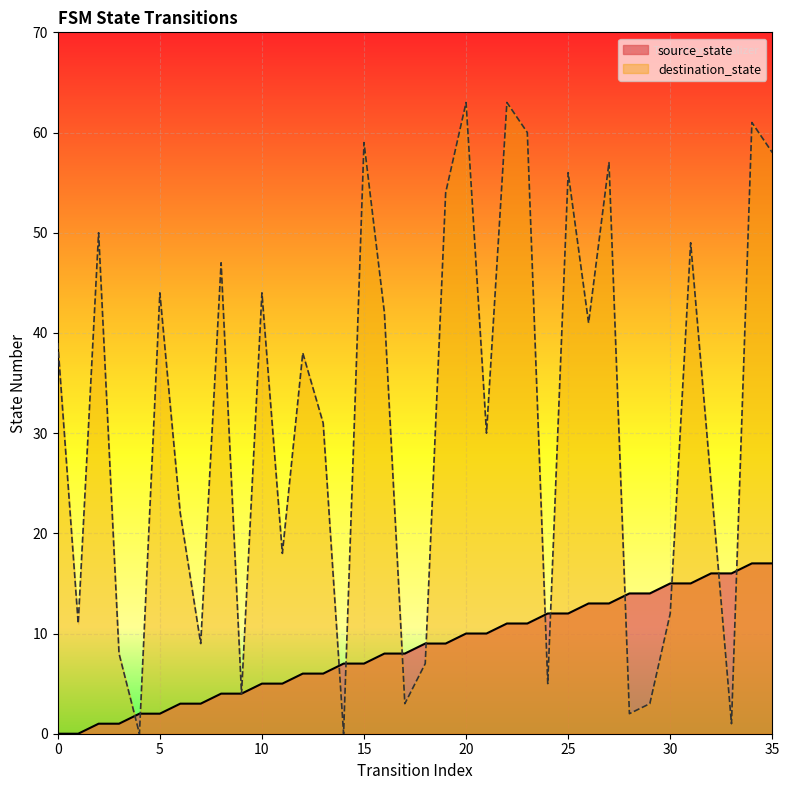

How many intersections are there between destination_state and source_state?

12